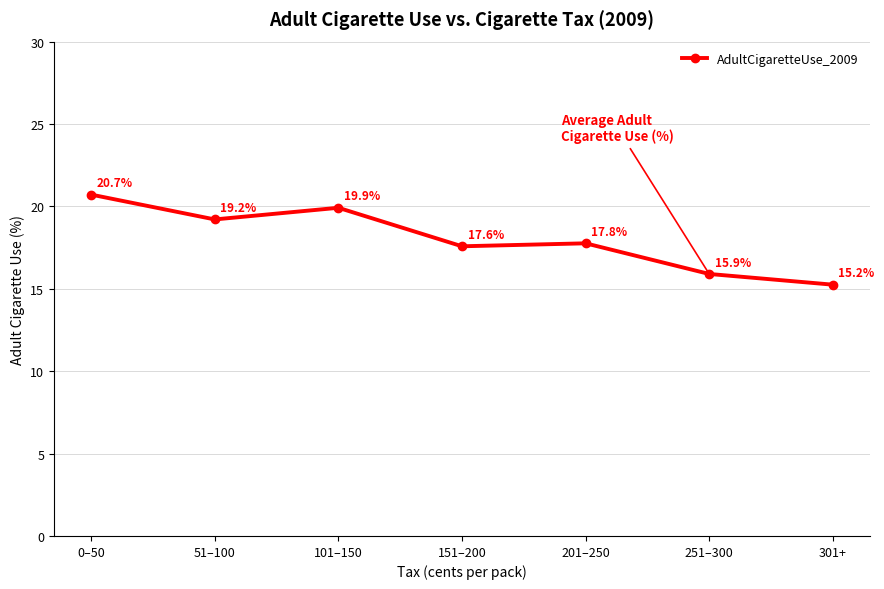

How many data points are less than 17?

2